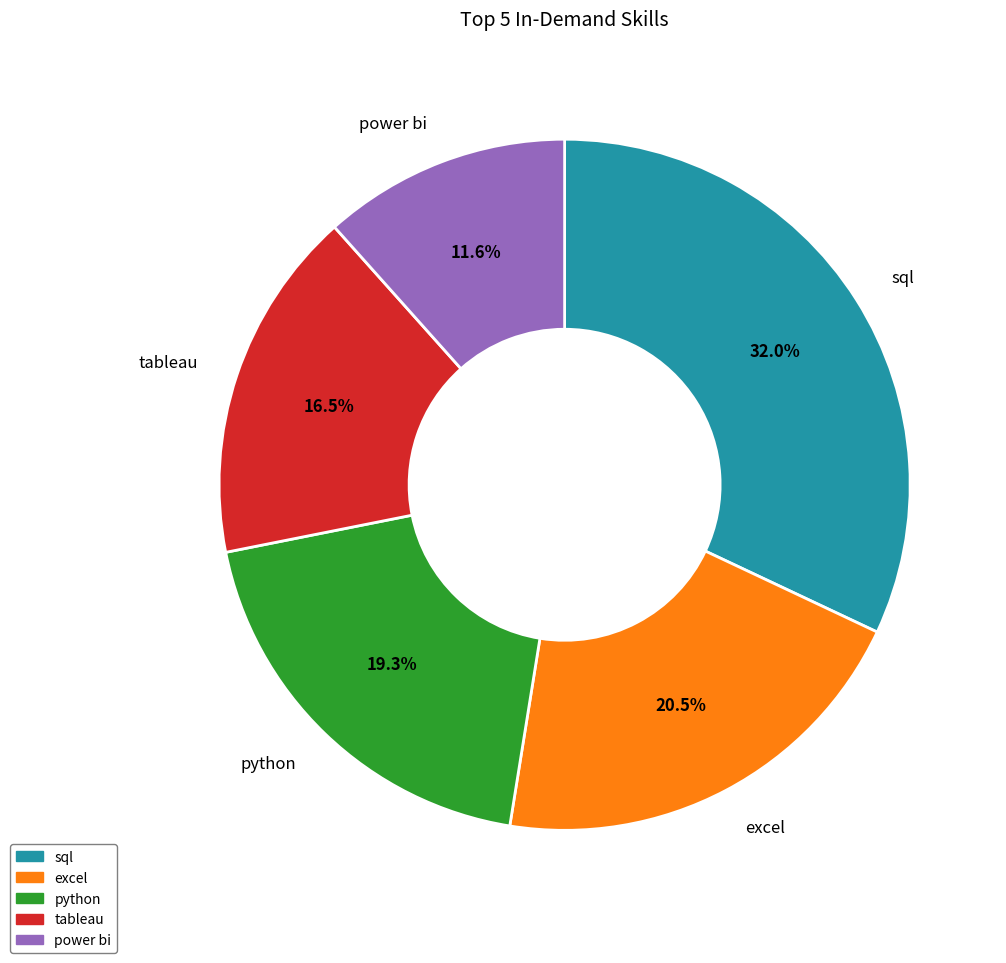

Rank the categories by value from lowest to highest.

power bi, tableau, python, excel, sql